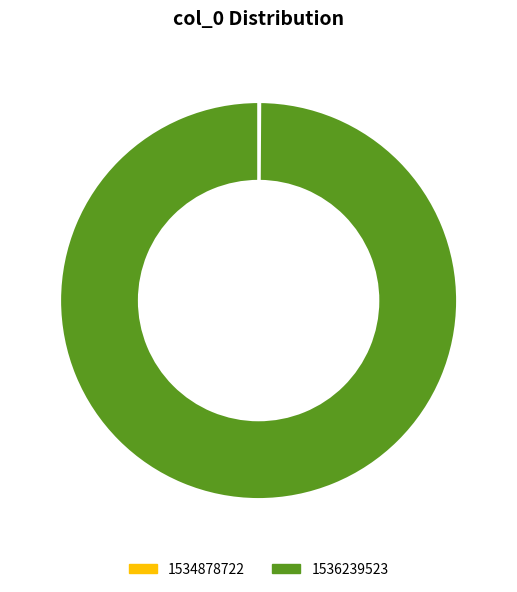

Is there a majority slice in this chart?

Yes